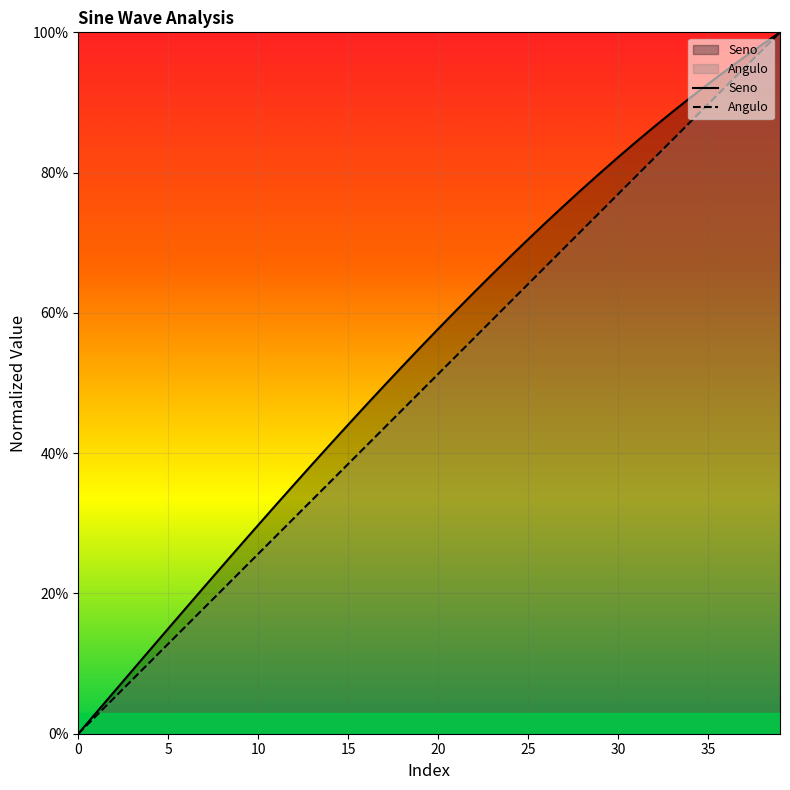

True or false: Angulo has more than 1 interior local peaks.

False